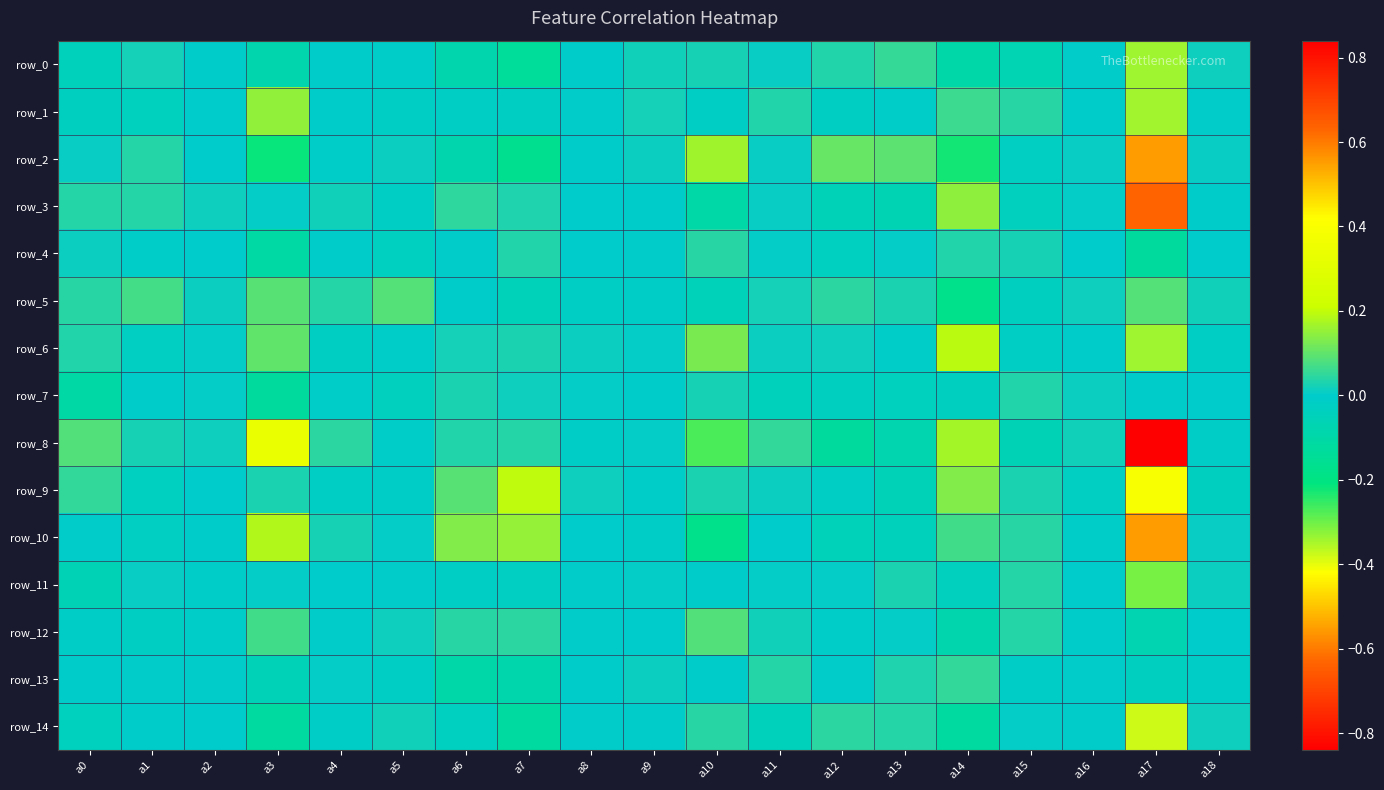

What is the smallest value displayed?

-0.6